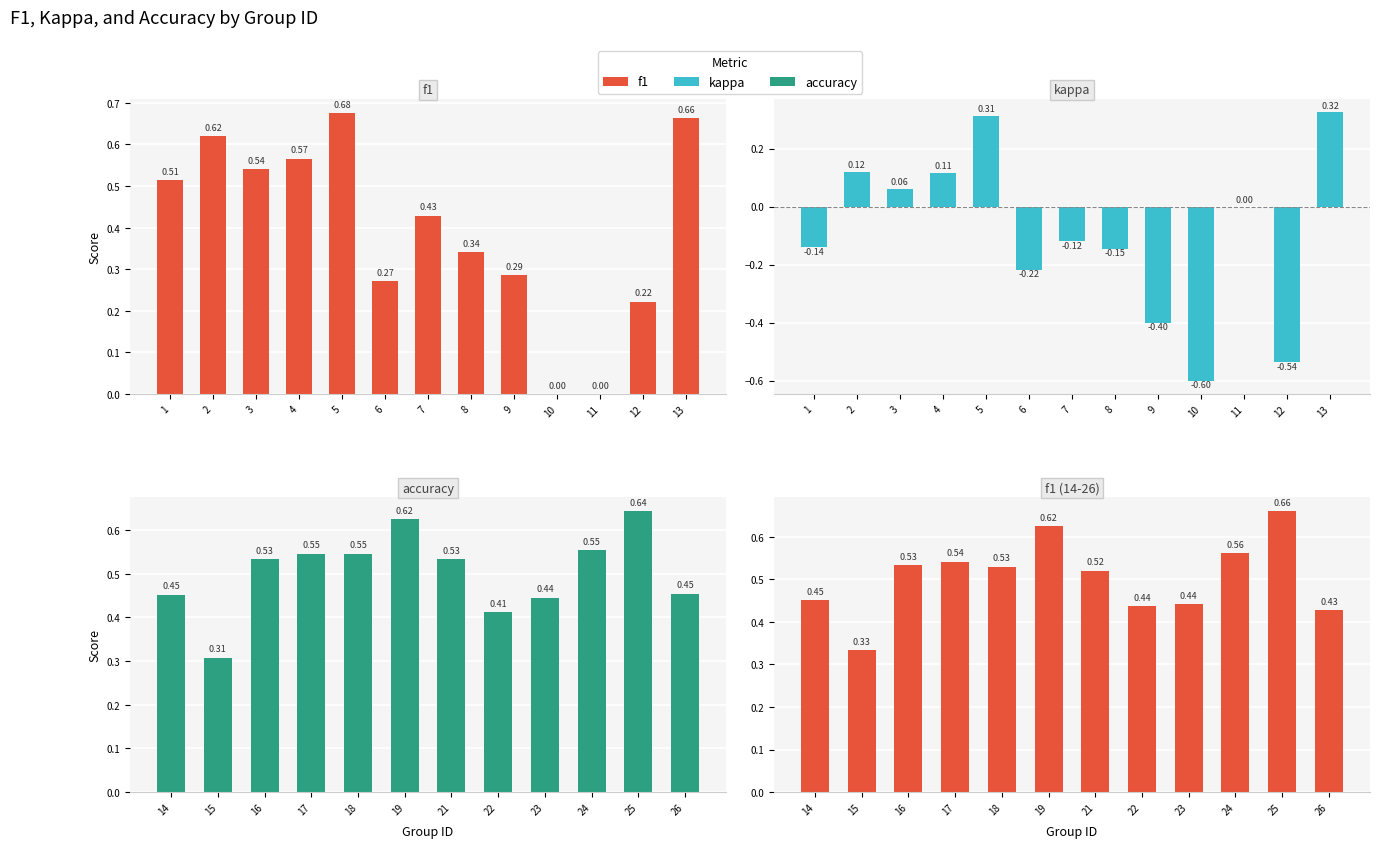

Rank the series by their maximum value, from highest to lowest.

f1, accuracy, kappa